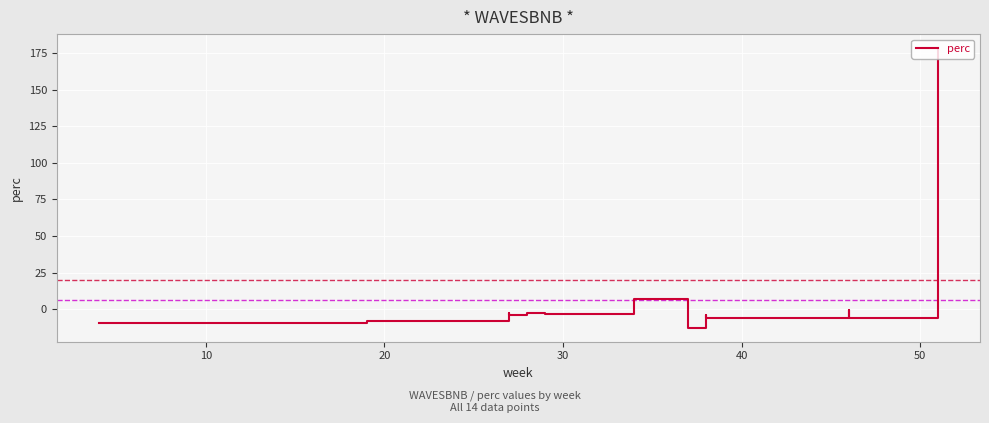

Count the number of categories in the chart.

14